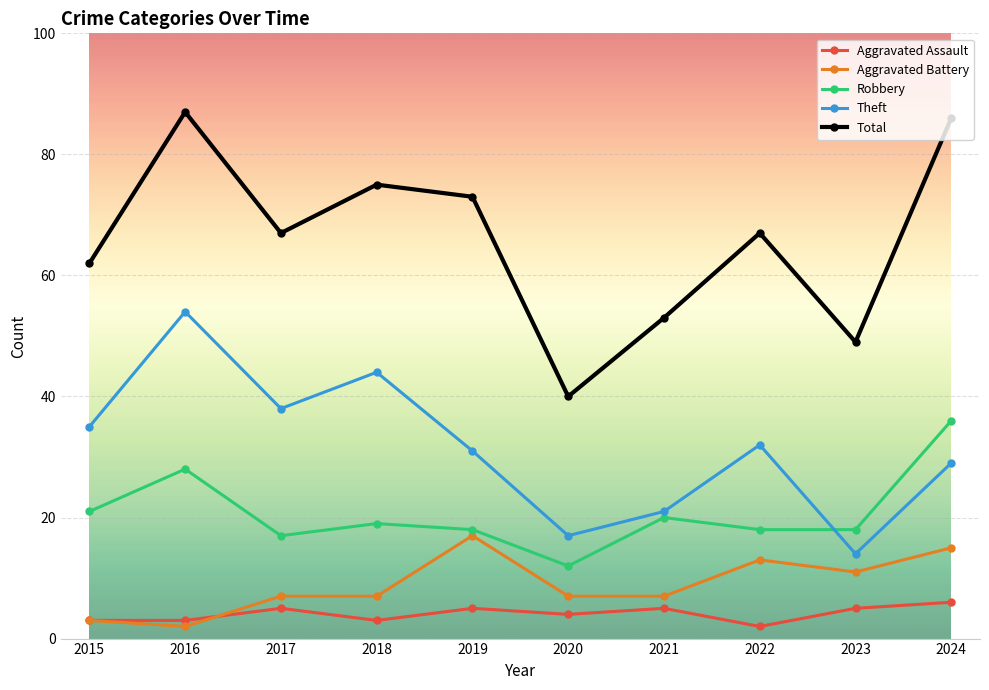

What is the value of the Aggravated Assault point at the 6th from the left?

4